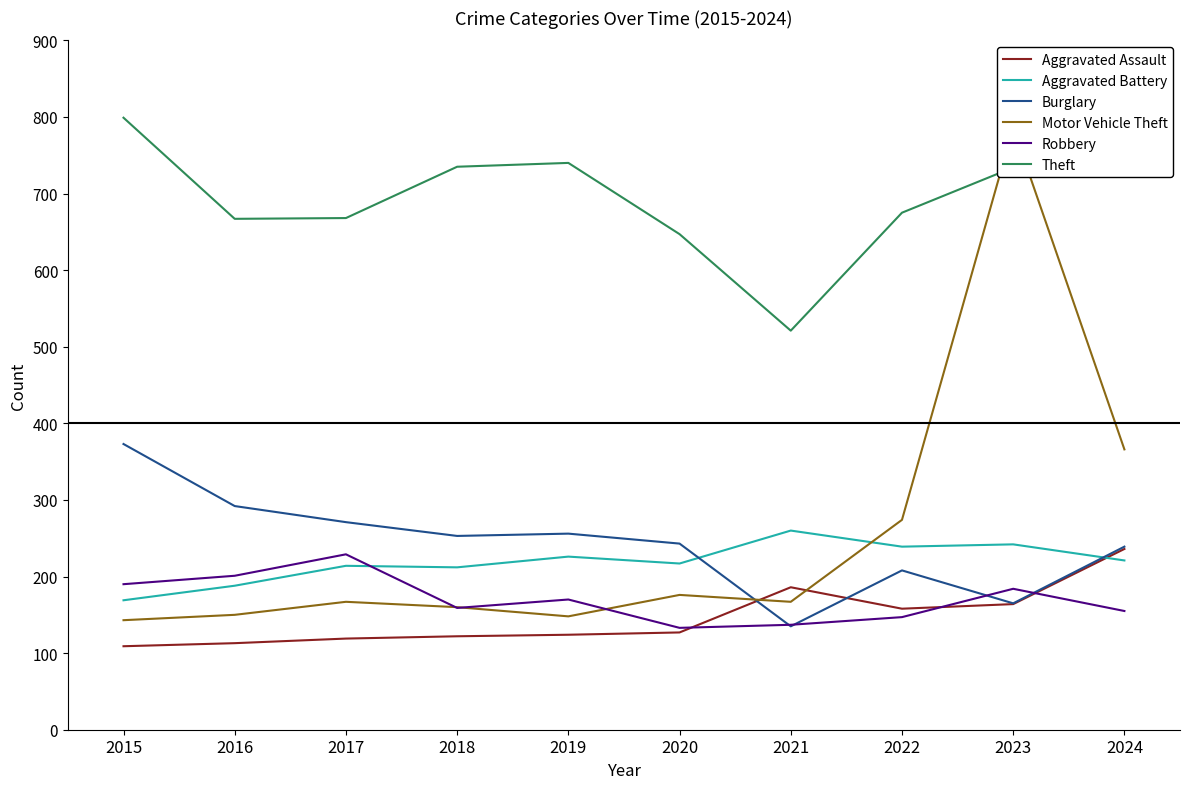

In Aggravated Battery, how many points are higher than both neighbors (excluding endpoints)?

4